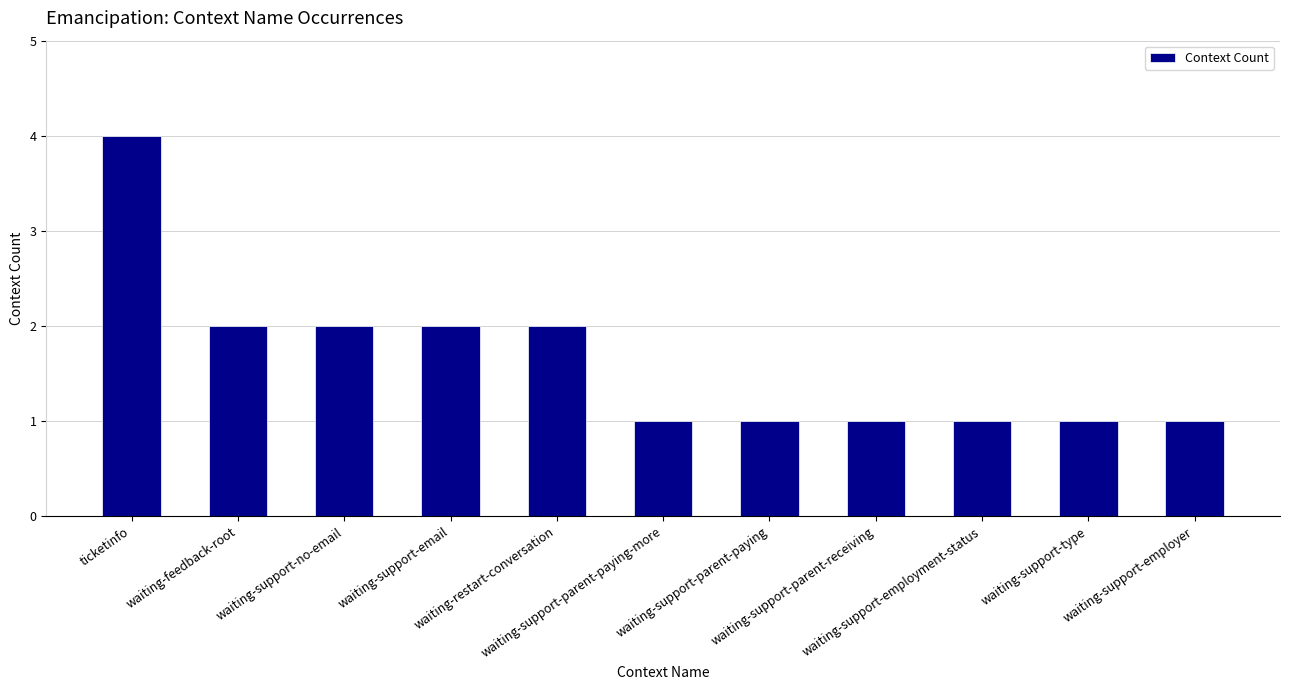

The value at waiting-support-type is 1. True or false?

True